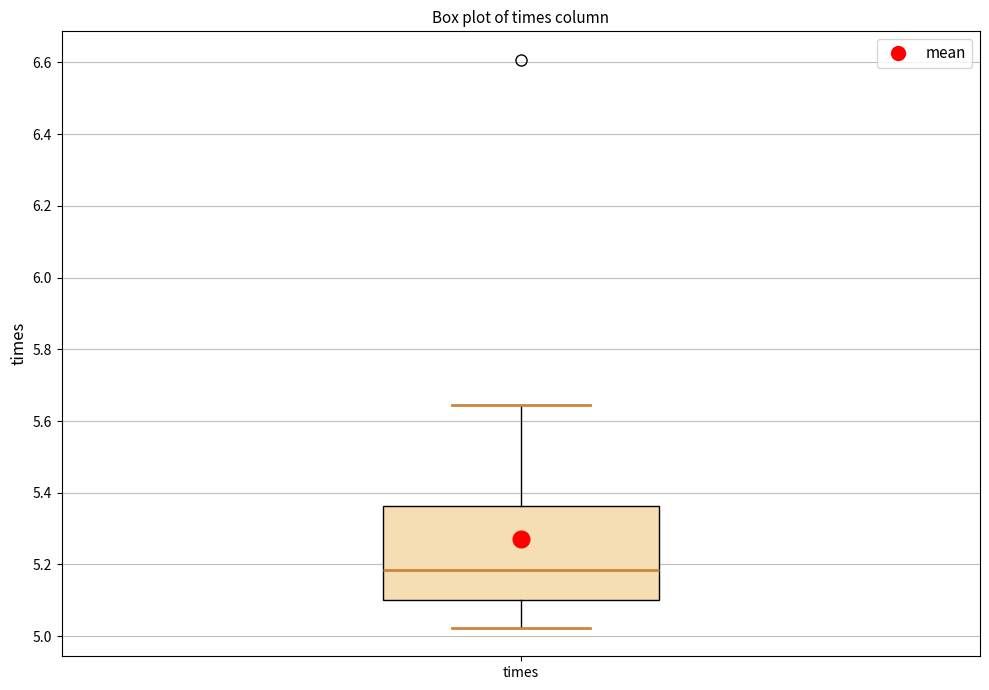

Read this box plot against the y-axis: the position of the median line, the range covered by the box, and the ends of both whiskers. The values are not printed on the chart, so give them approximately, as read against the axis.

median 5.18, box 5.10 to 5.36, whiskers 5.02 to 5.64